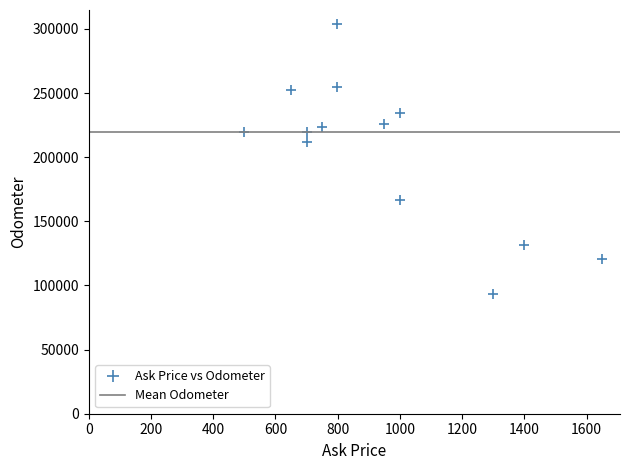

What Y value in the scatter plot is closest to 198981?

212000